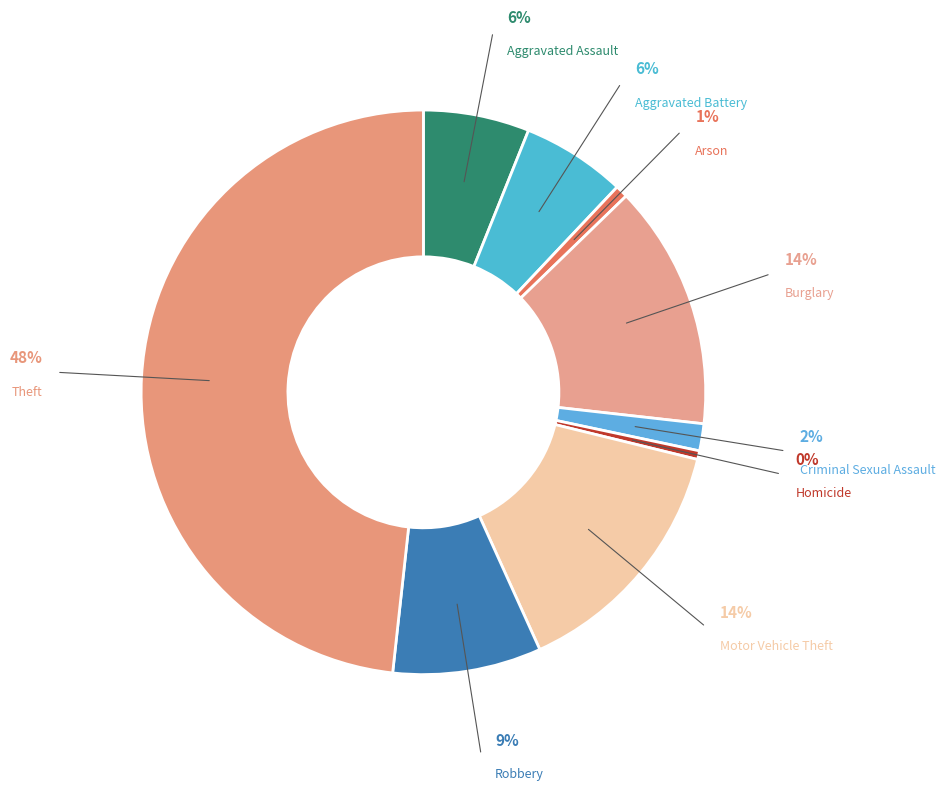

Is there any slice that represents more than half of the pie?

No